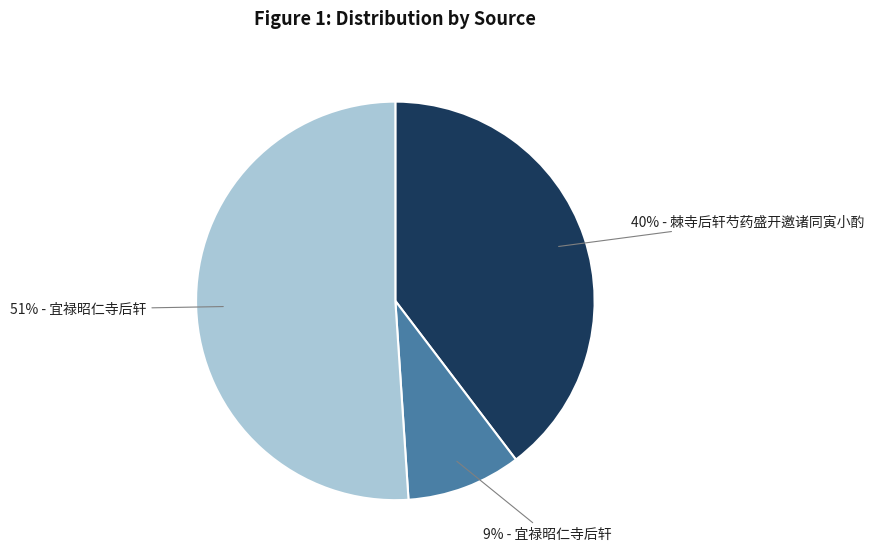

Does any single category account for the majority?

Yes